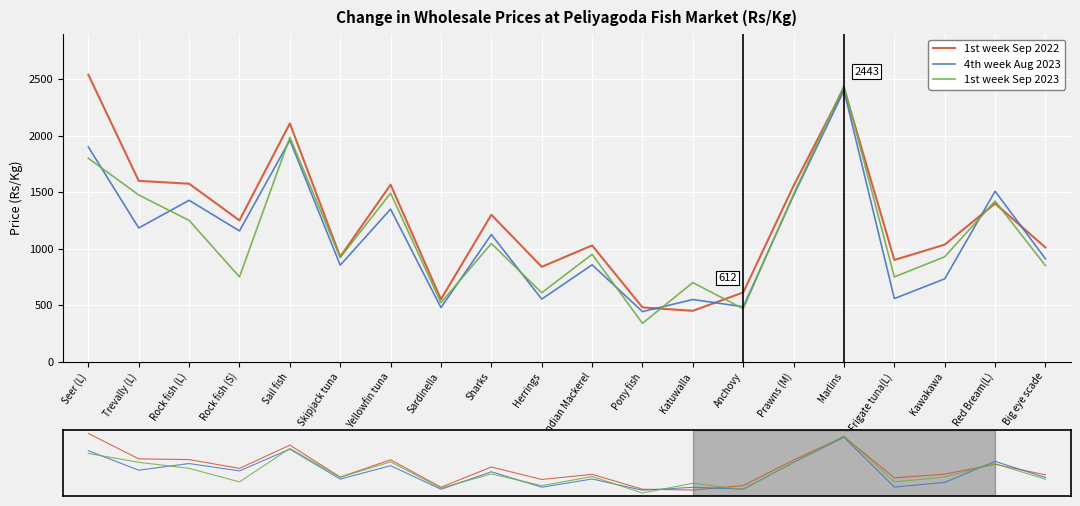

At Sharks, list the series in order from largest to smallest.

1st week Sep 2022, 4th week Aug 2023, 1st week Sep 2023